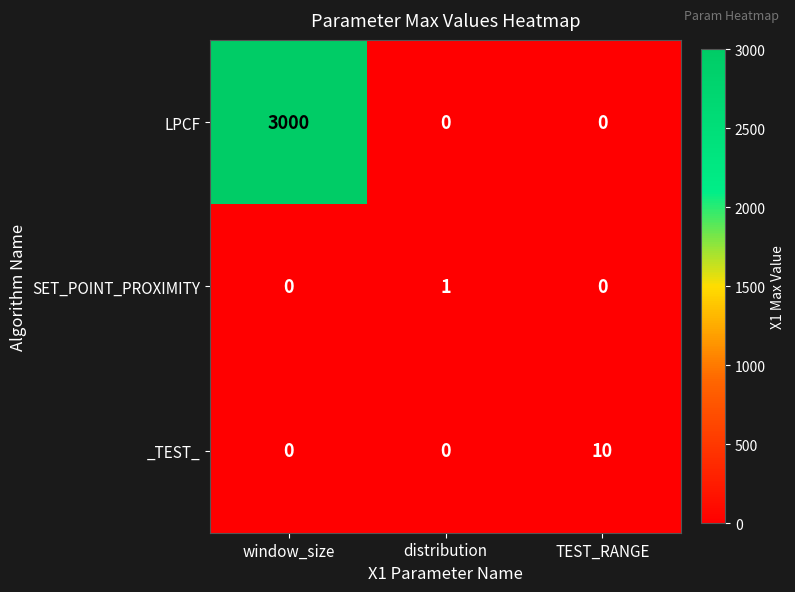

At how many categories does at least one series exceed 436?

1